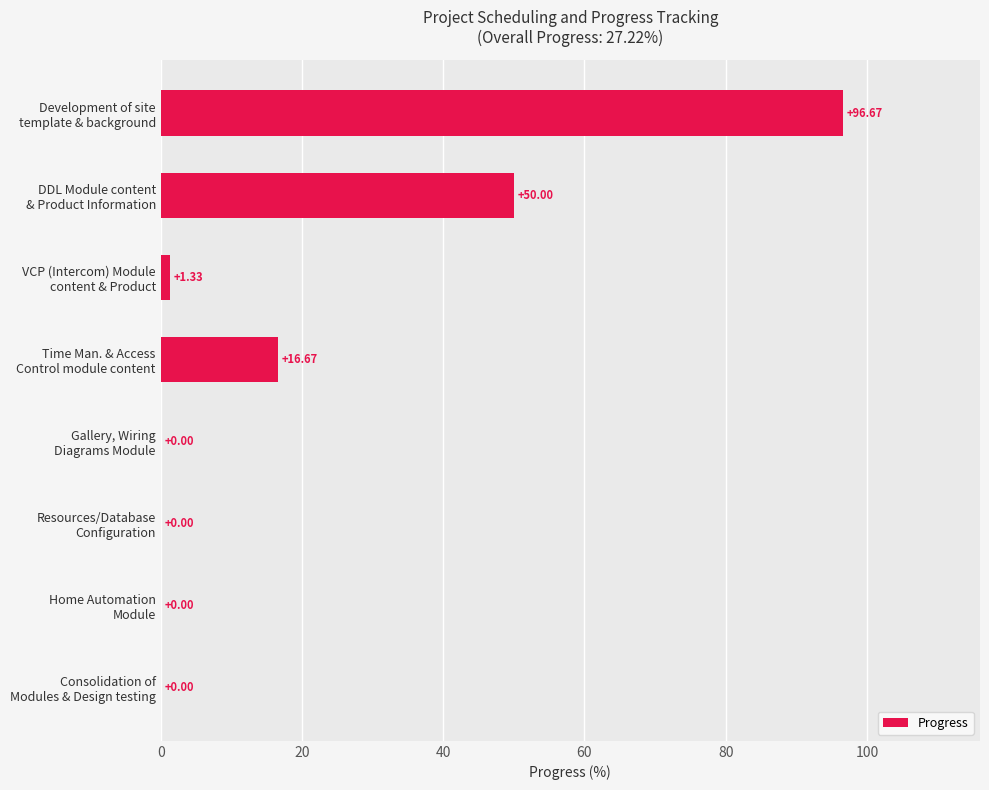

What is the sum of all values?

164.7